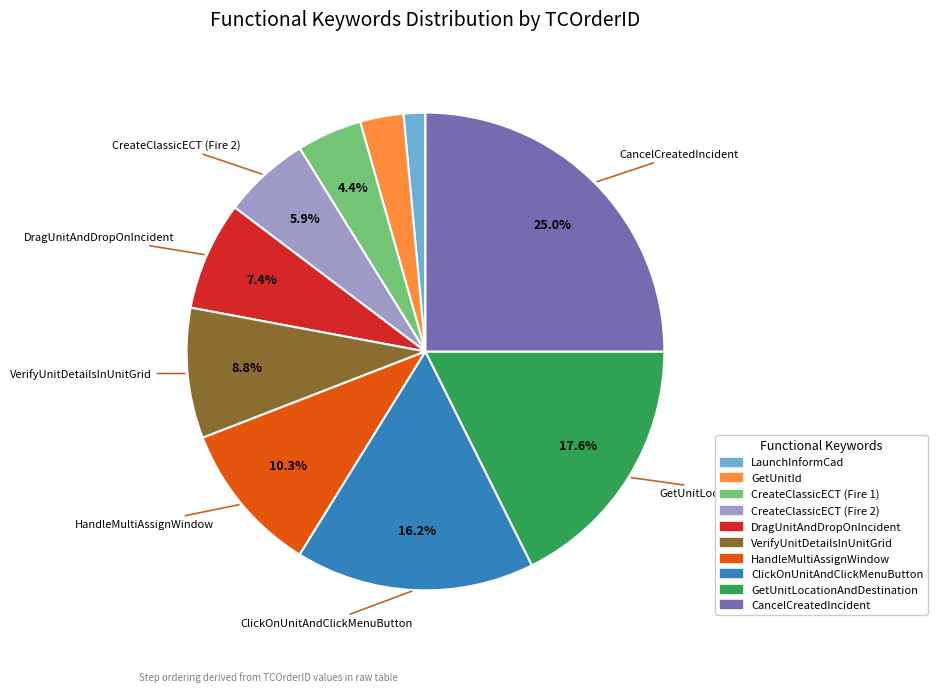

What percentage do DragUnitAndDropOnIncident and CreateClassicECT (Fire 1) together represent?

11.8%